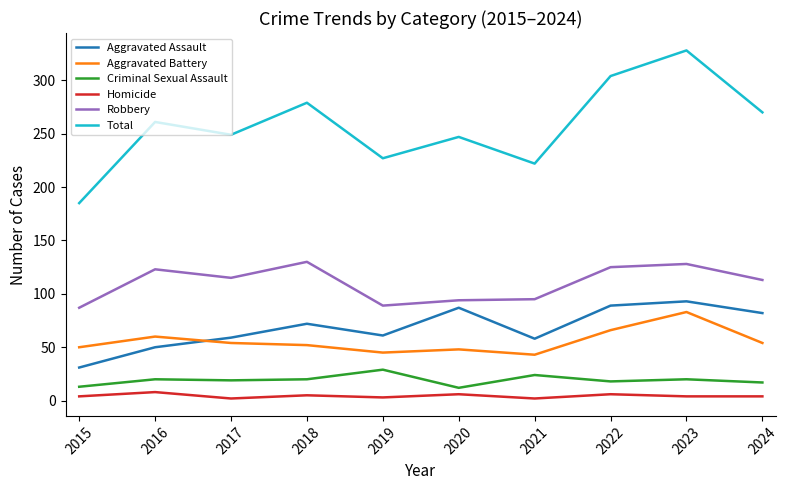

Which series has the widest spread of values?

Total